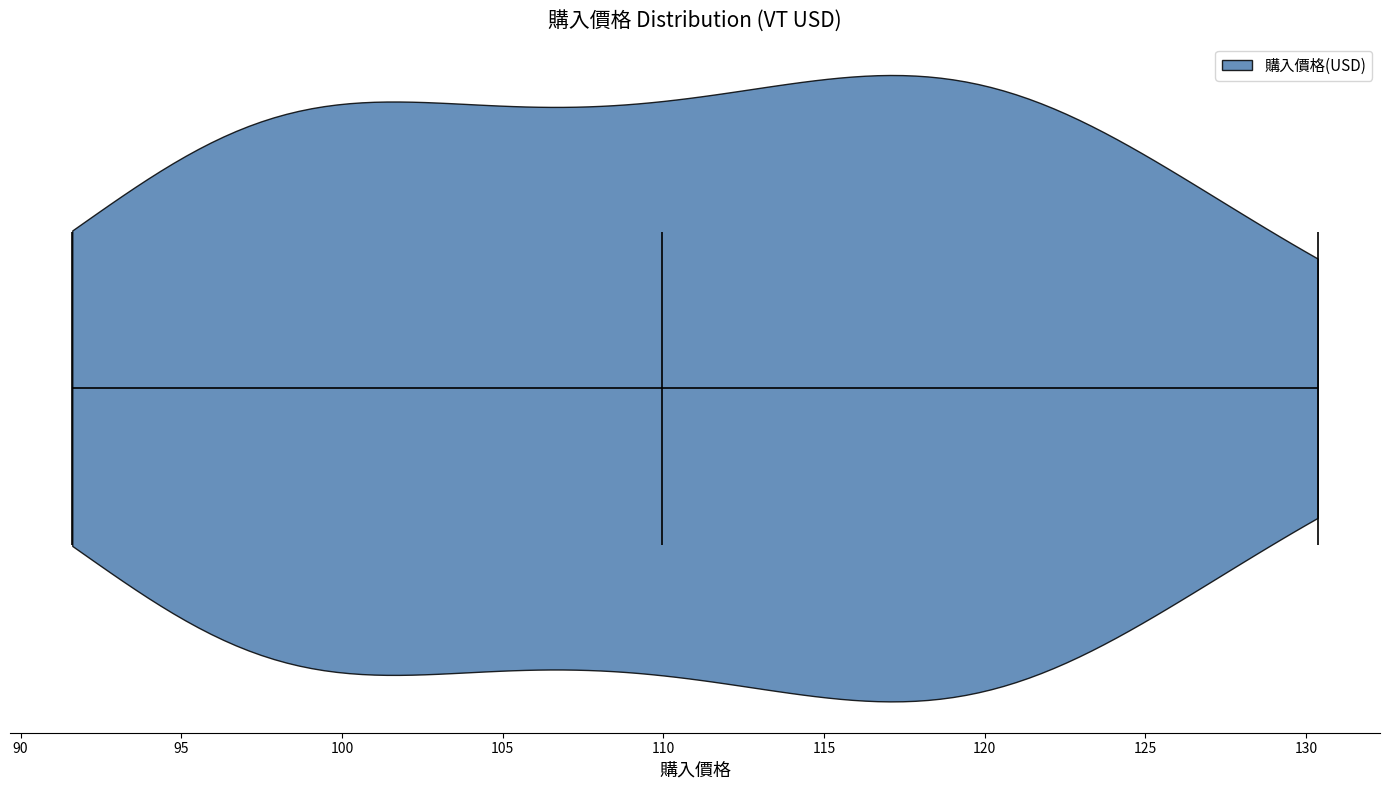

Read this violin plot against the x-axis: where its median line is, and the lowest and highest points the violin reaches. The values are not printed on the chart, so give them approximately, as read against the axis.

median line 110.0, lowest point 91.5, highest point 130.5